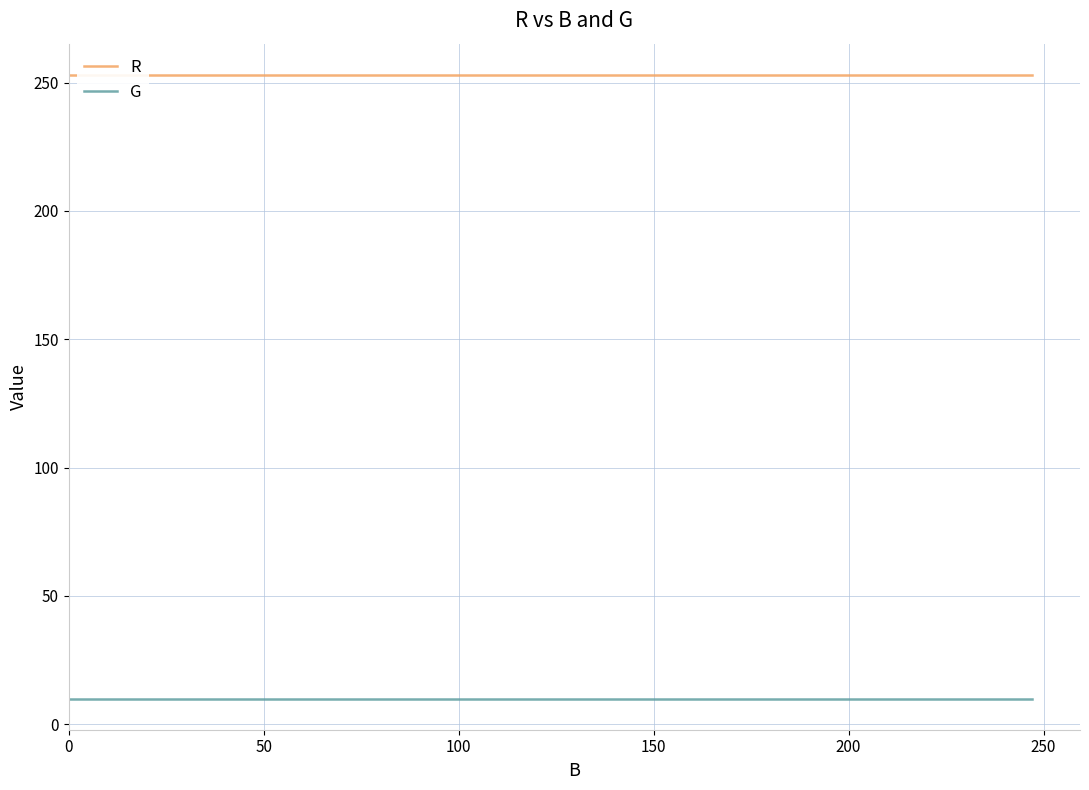

Read the G value at 100.

10